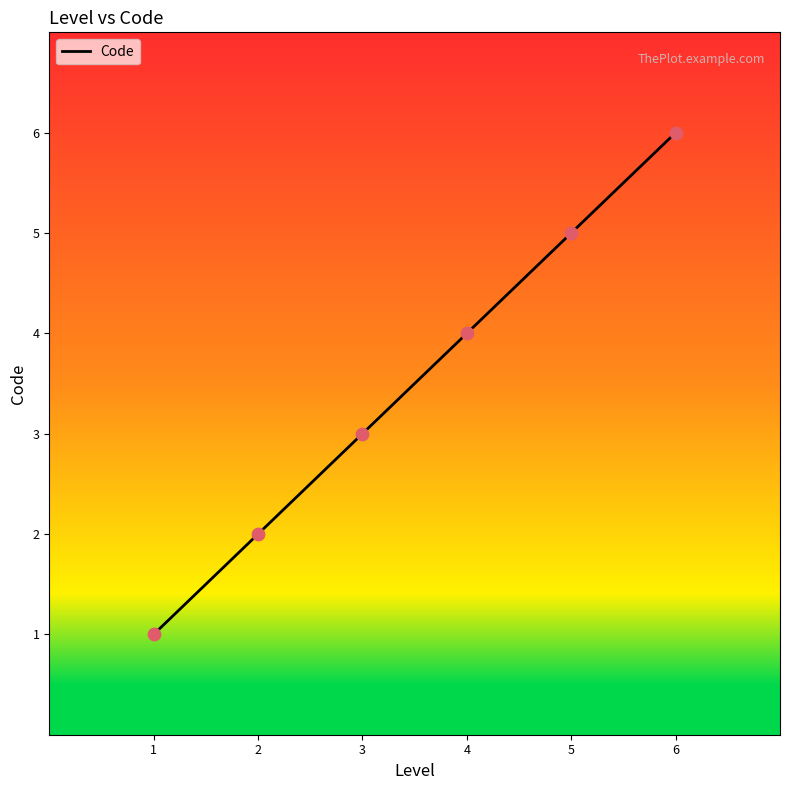

Which has a higher value, 2 or 6?

6